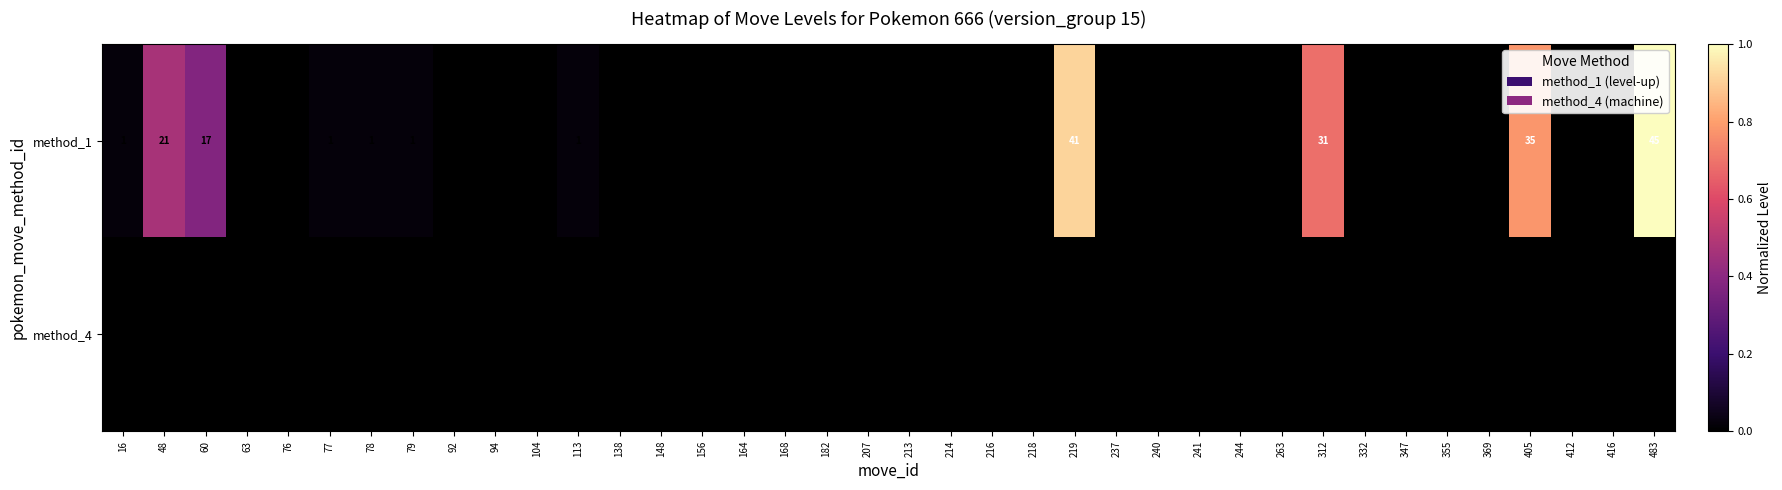

At which category is the sum across all series the highest?

483